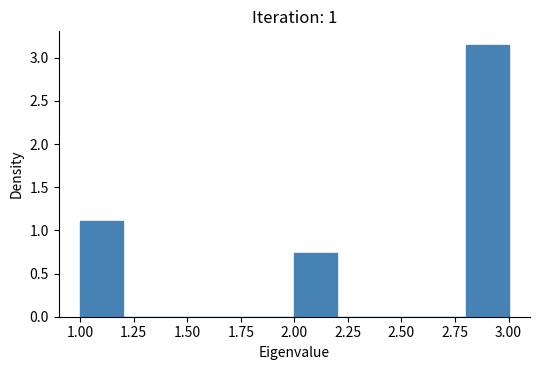

Reading left to right, transcribe this chart: for each bar, give the range it covers on the x-axis and its height. The values are not printed on the chart, so give them approximately, as read against the axis.

1.0 to 1.2: 1.10
1.2 to 1.4: 0
1.4 to 1.6: 0
1.6 to 1.8: 0
1.8 to 2.0: 0
2.0 to 2.2: 0.75
2.2 to 2.4: 0
2.4 to 2.6: 0
2.6 to 2.8: 0
2.8 to 3.0: 3.15